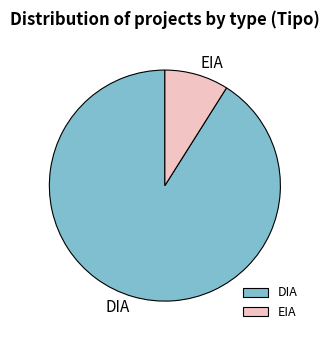

Between DIA and EIA, which is larger?

DIA